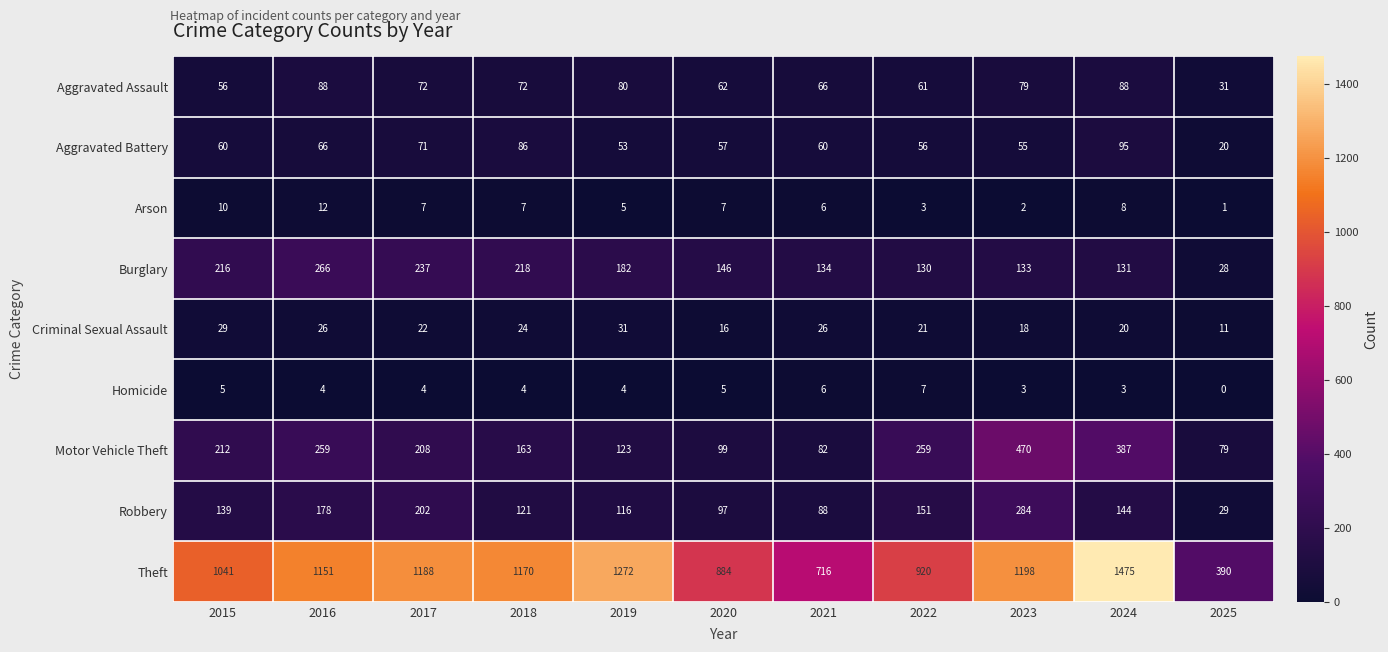

True or false: Theft has a value of 390 at 2025.

True